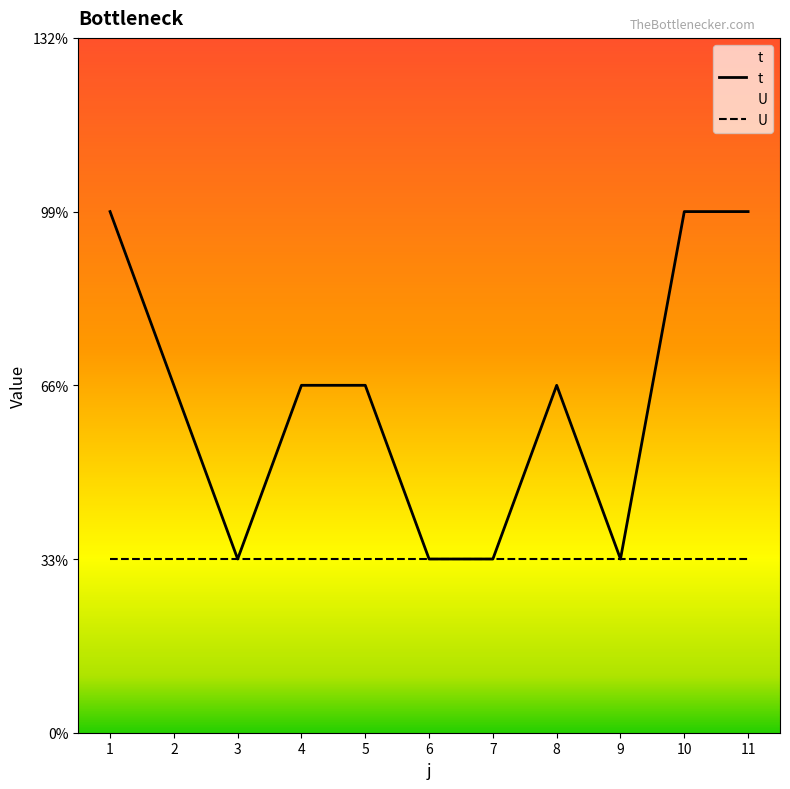

Where is the first local minimum?

3